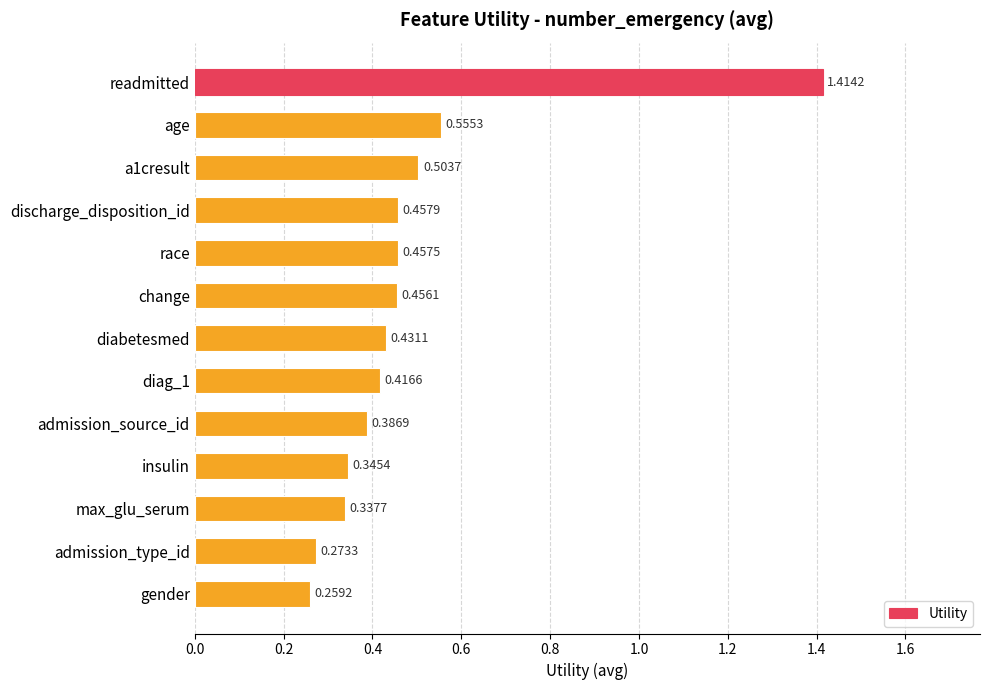

Does the chart contain any negative values?

No